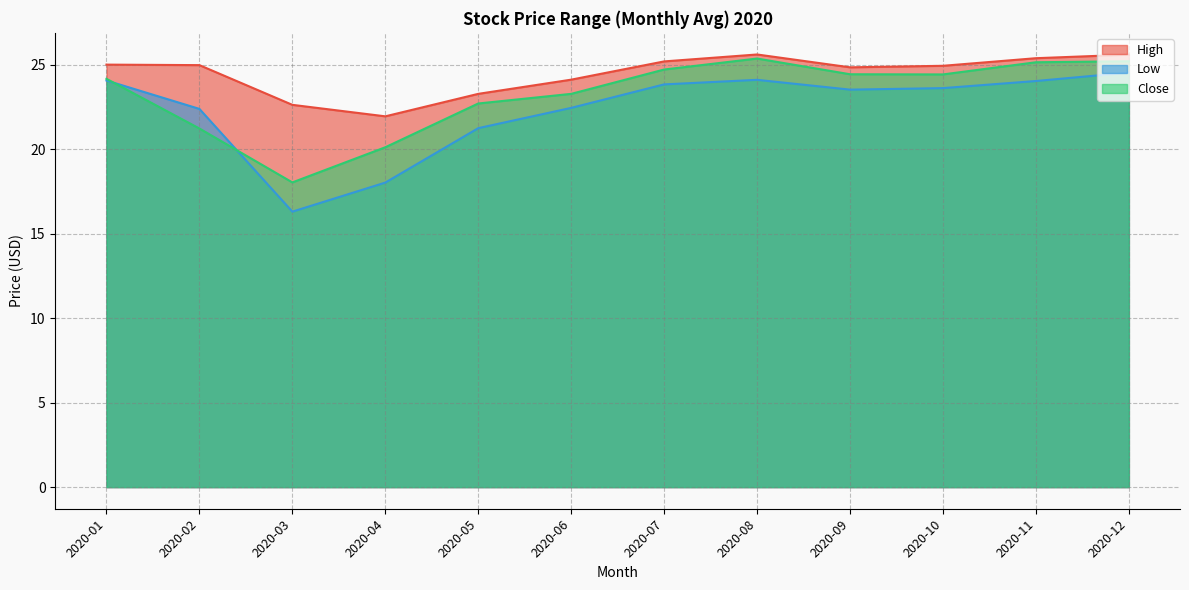

What is the difference between the maximum and second lowest values in the Low series?

6.5